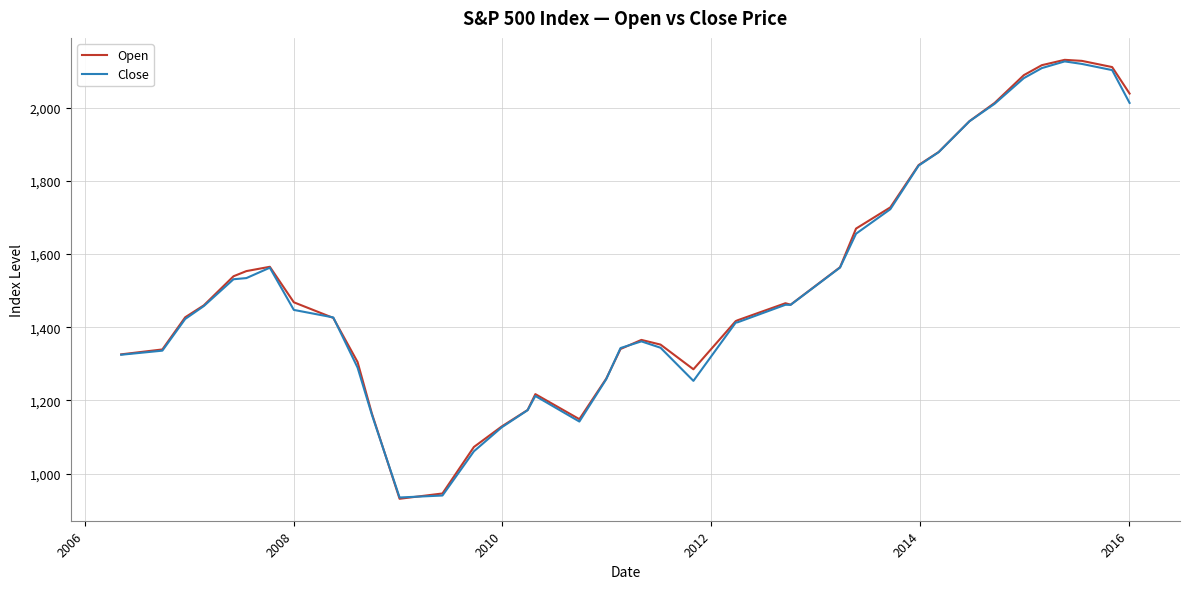

What is the maximum value for Close?

2126.1